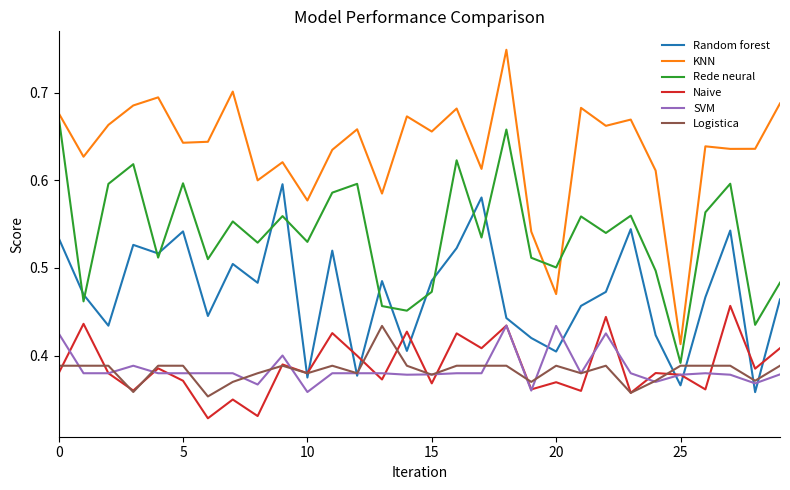

True or false: Naive and KNN cross at least once.

False